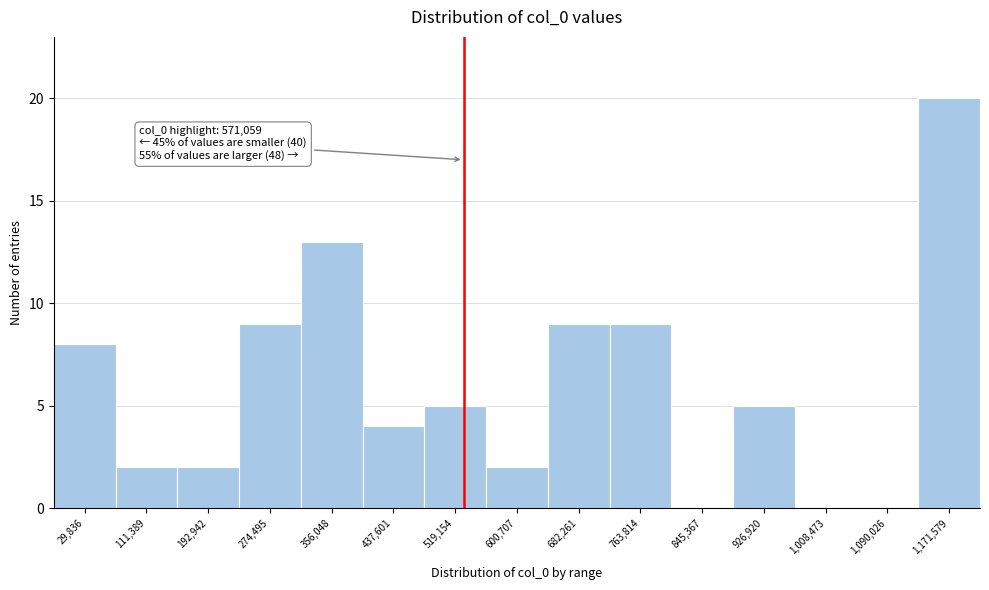

Reading left to right, list all the values displayed in this chart.

29,836=8	111,389=2	192,942=2	274,495=9	356,048=13	437,601=4	519,154=5	600,707=2	682,261=9	763,814=9	845,367=0	926,920=5	1,008,473=0	1,090,026=0	1,171,579=20